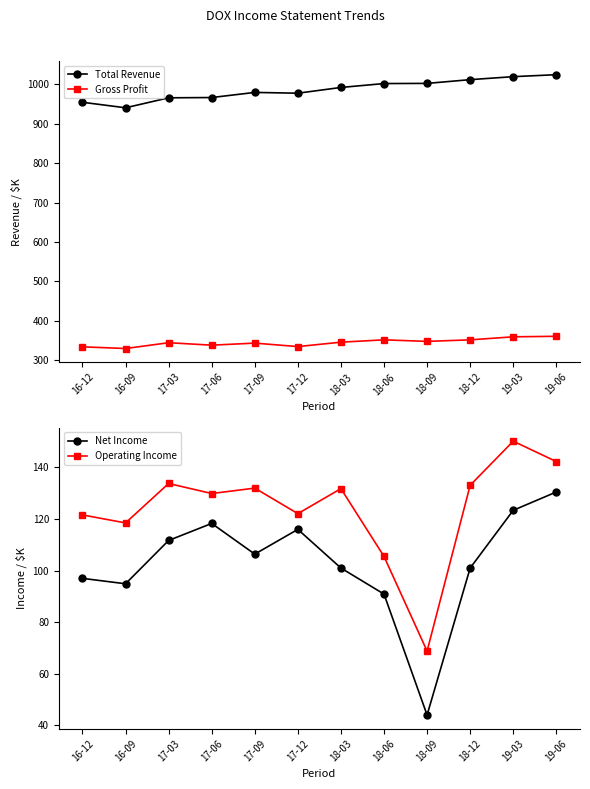

What is the sum of the Net Income values at 17-06 and 16-09?

213.2